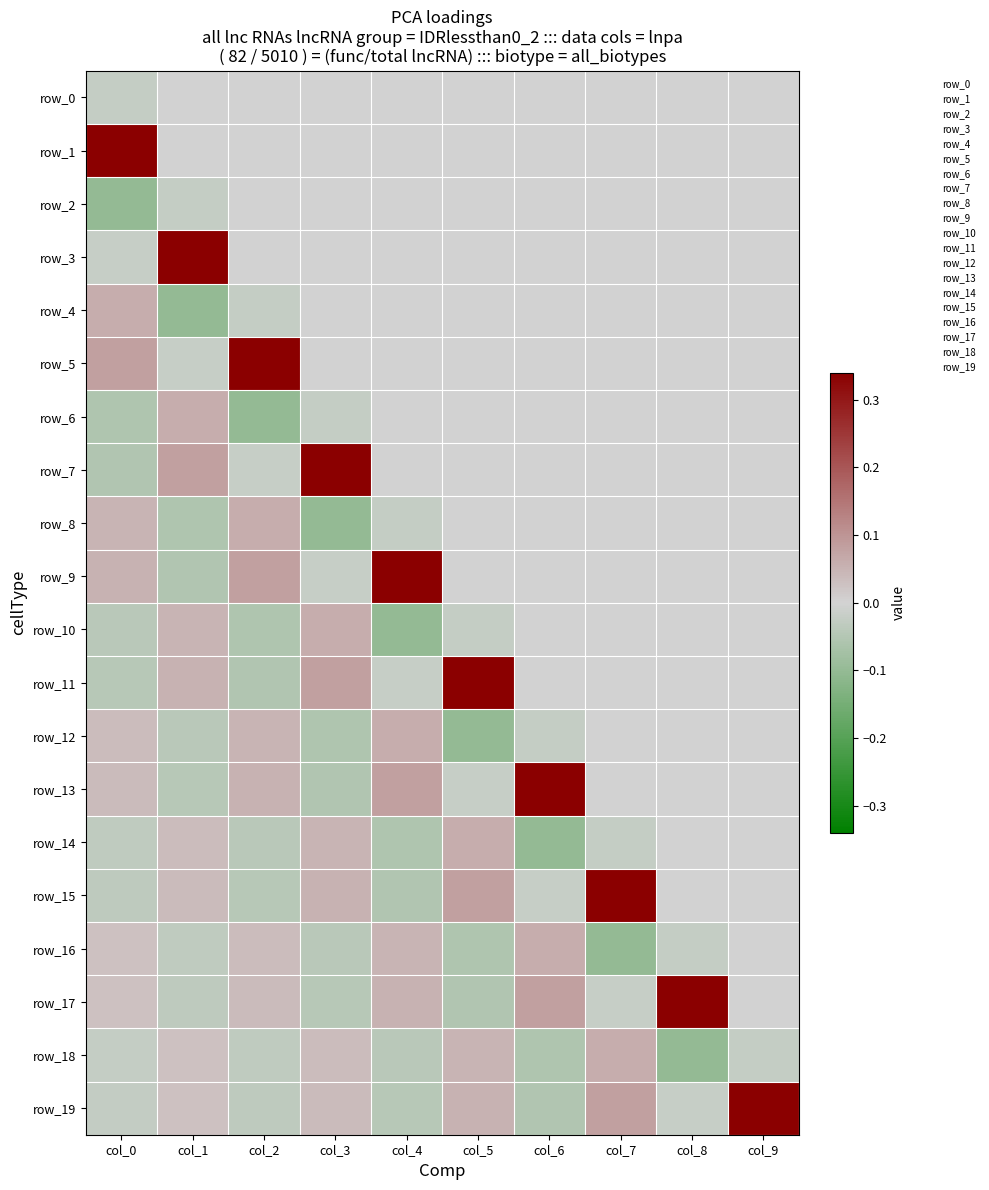

How many values in row_16 are above zero?

4